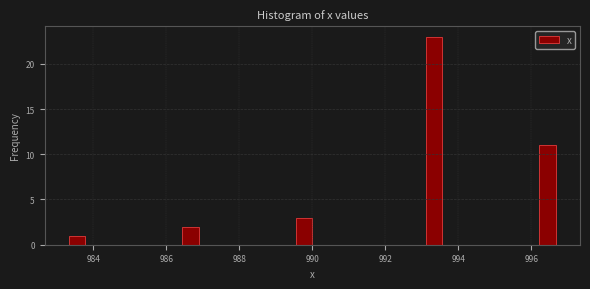

Read against the x-axis, roughly where is the centre of the tallest bar?

993.4